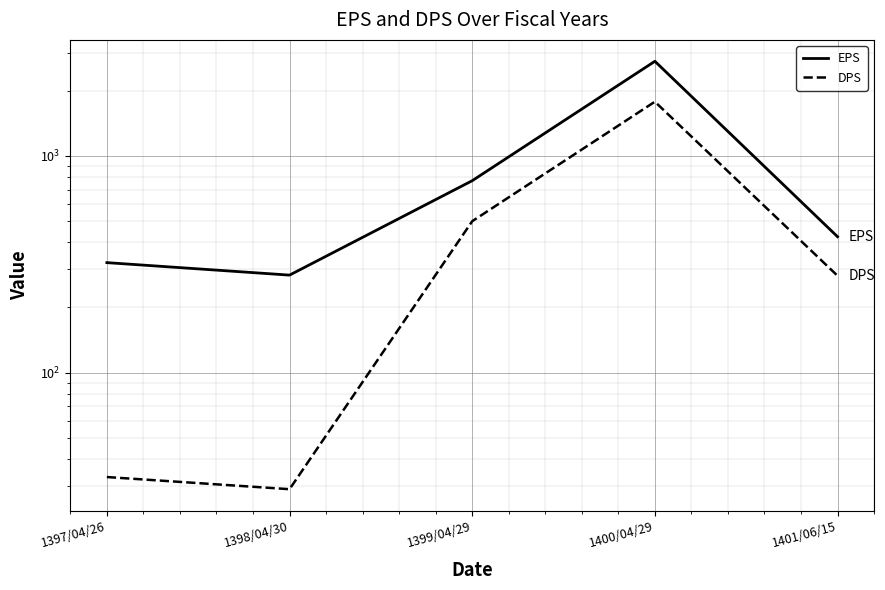

What is the sum of the EPS values at 1398/04/30 and 1399/04/29?

1051